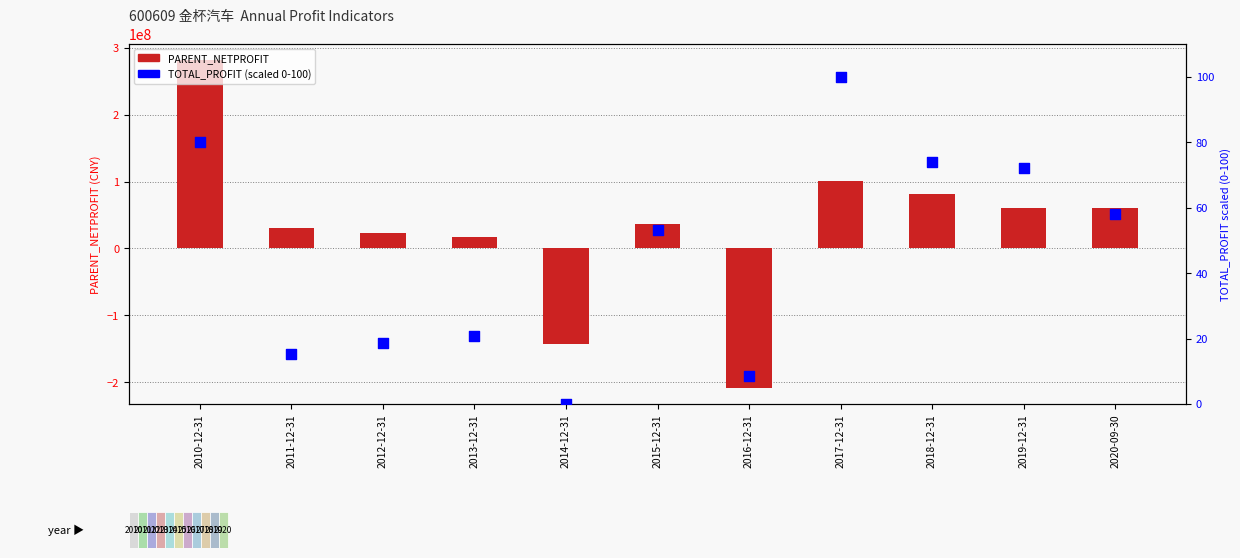

Which series has the widest spread of Y values?

PARENT_NETPROFIT